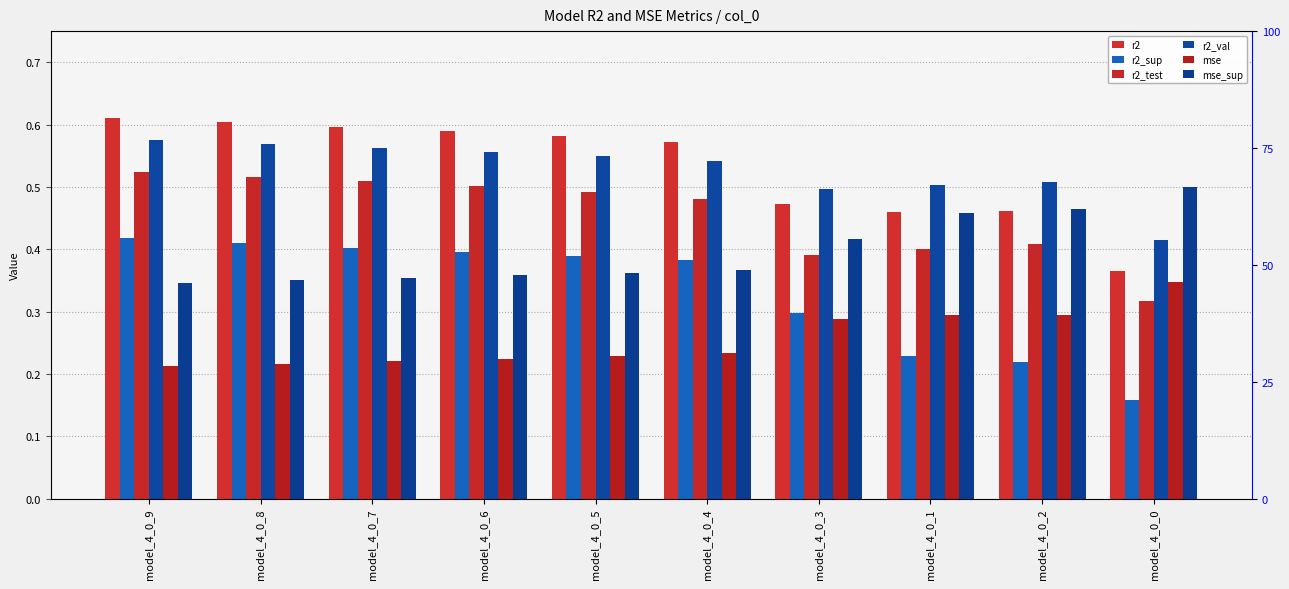

What is the label of the 6th bar from the left?

model_4_0_4